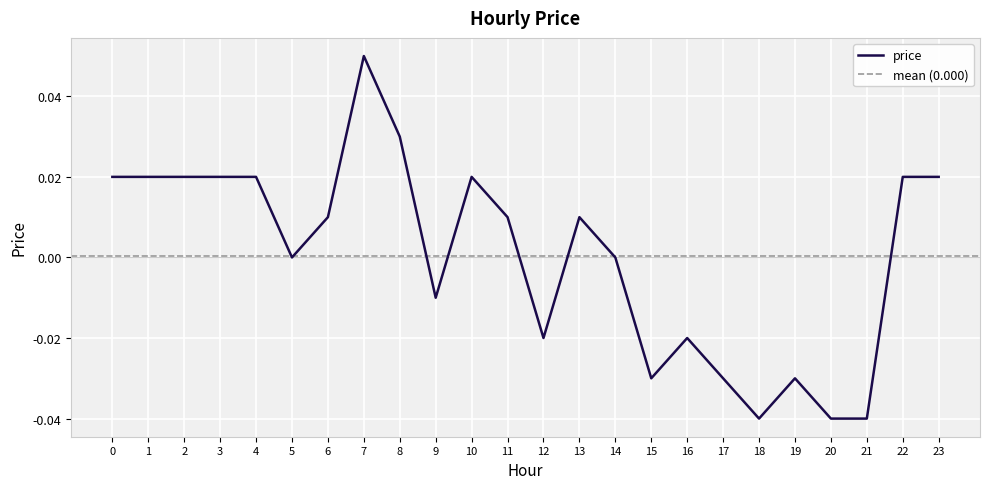

How many values exceed 0?

13